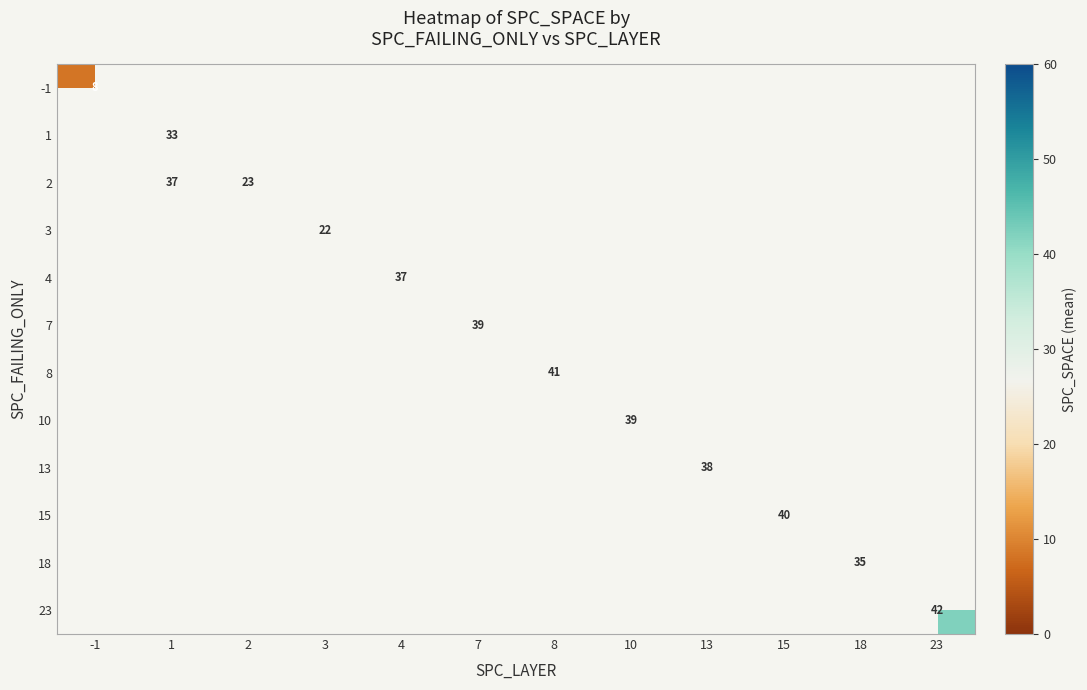

At which category does the chart reach its minimum across all series?

-1